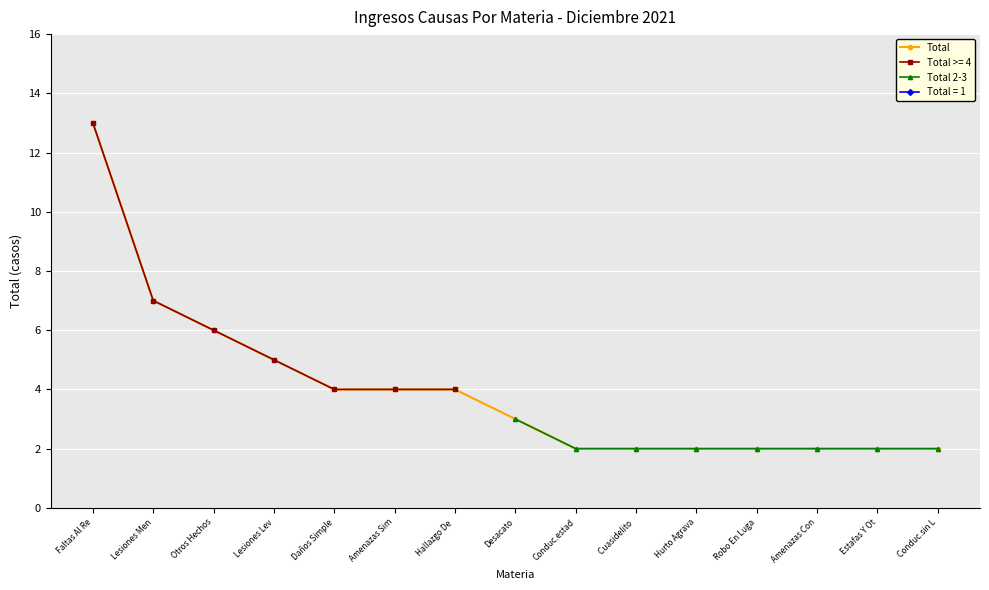

True or false: Total and Total 2-3 cross at least once.

False